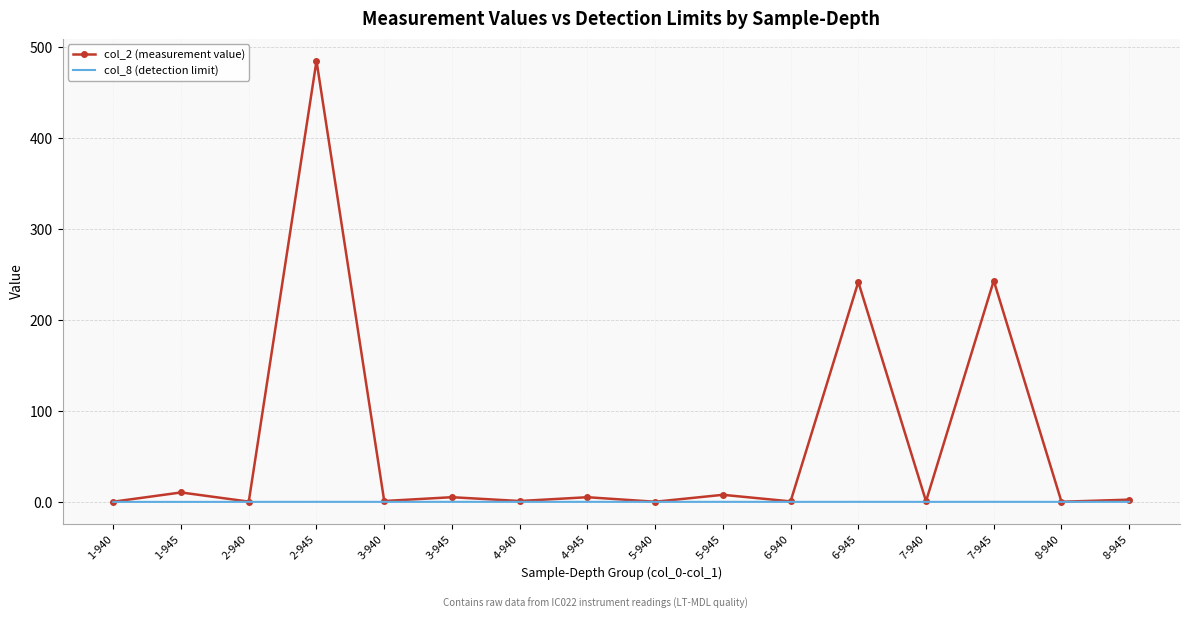

Which category has the highest value across all series?

2-945